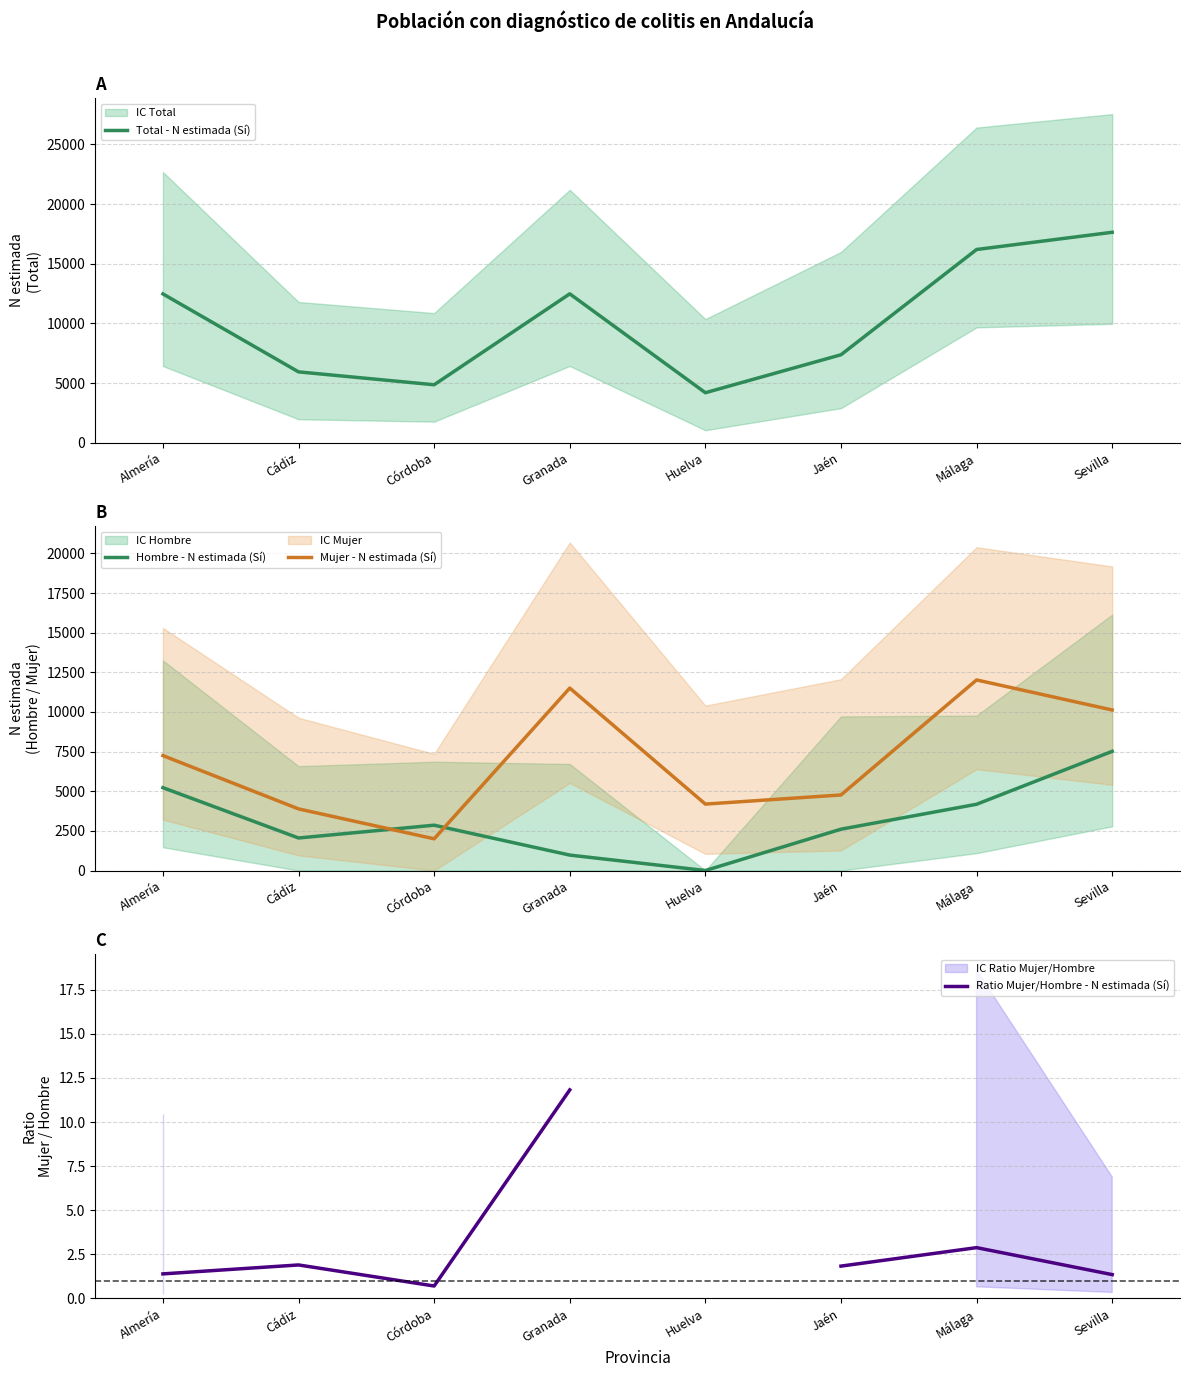

How many interior local peaks does the Total - N estimada (Sí) series have?

1